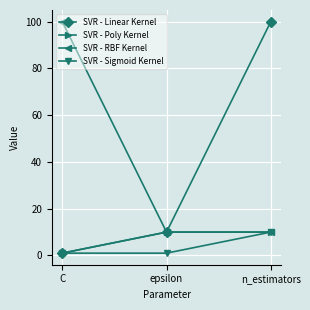

What is the total value across all series at n_estimators?

130